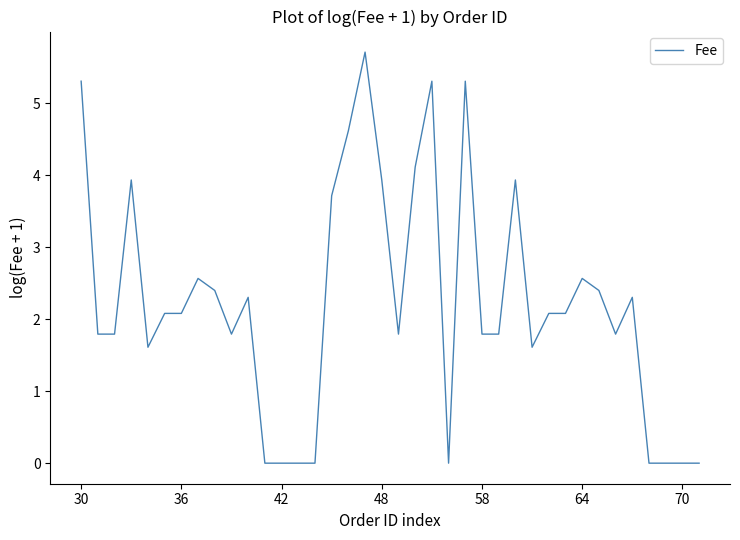

What is the maximum value shown in the chart?

5.7